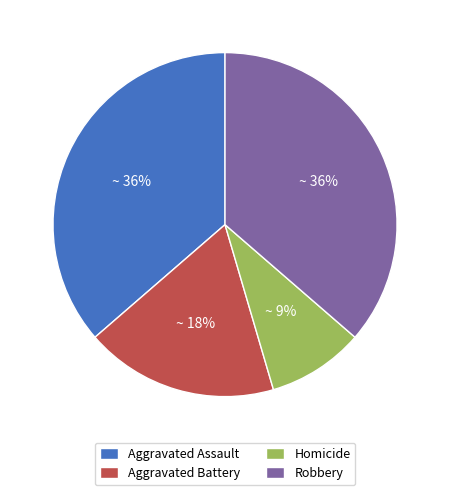

To the nearest percent, what percentage of the pie is Robbery?

36%